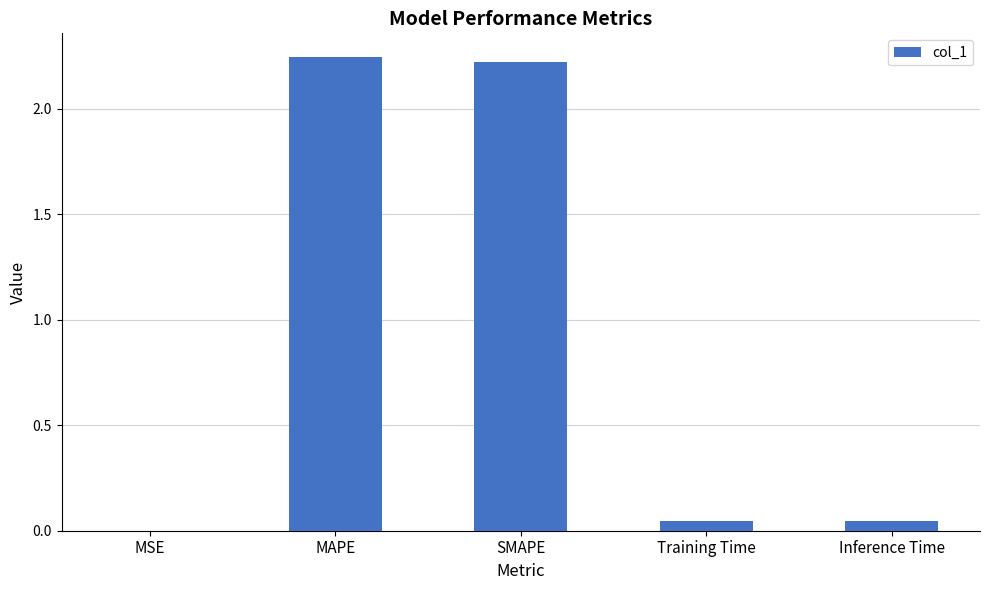

Between Training Time and SMAPE, which is larger?

SMAPE